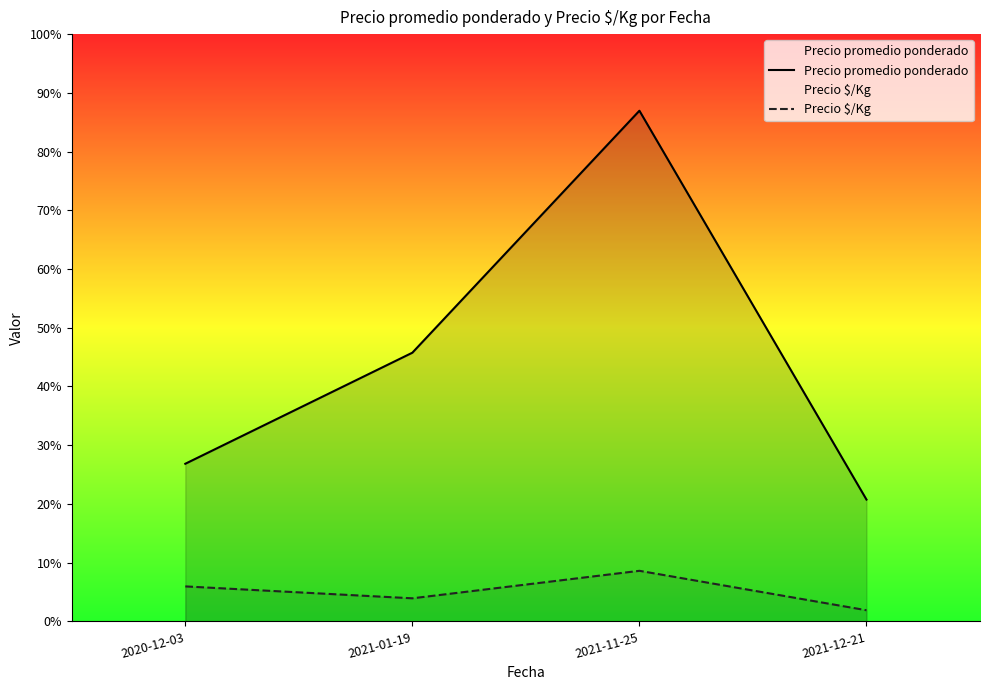

What is the label of the 1st point from the right?

2021-12-21